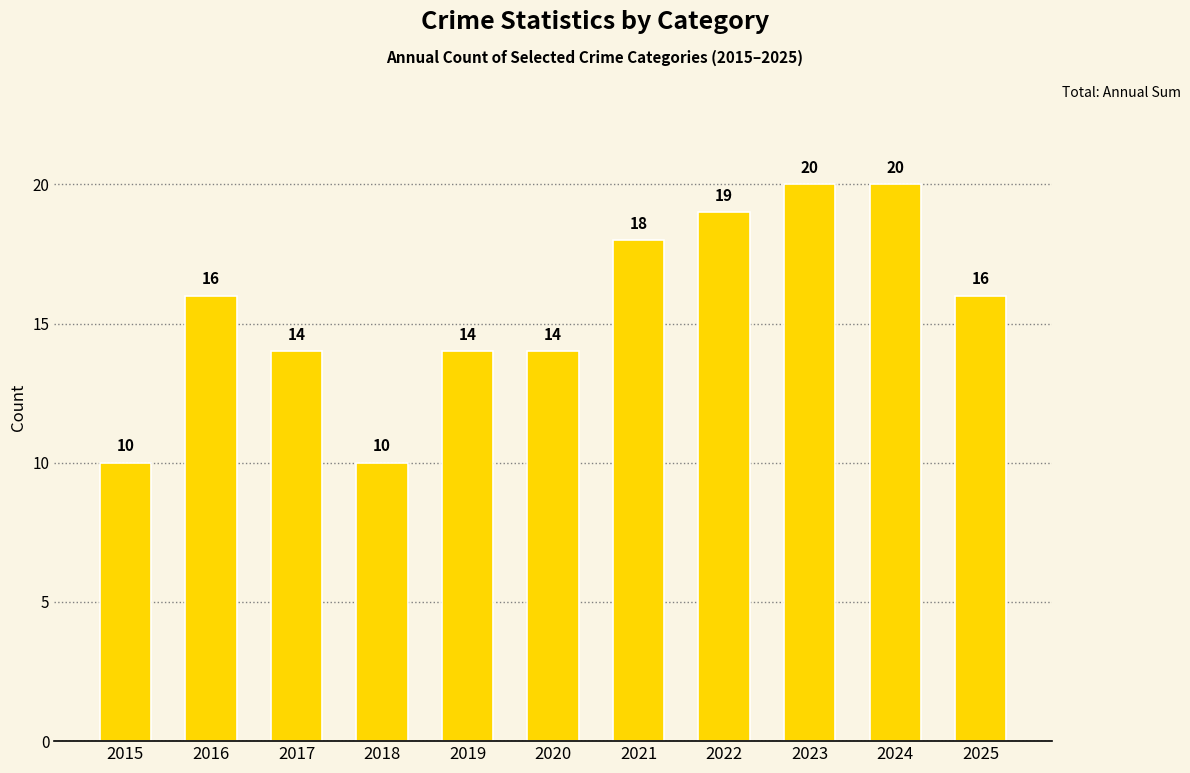

What is the greatest value displayed?

20